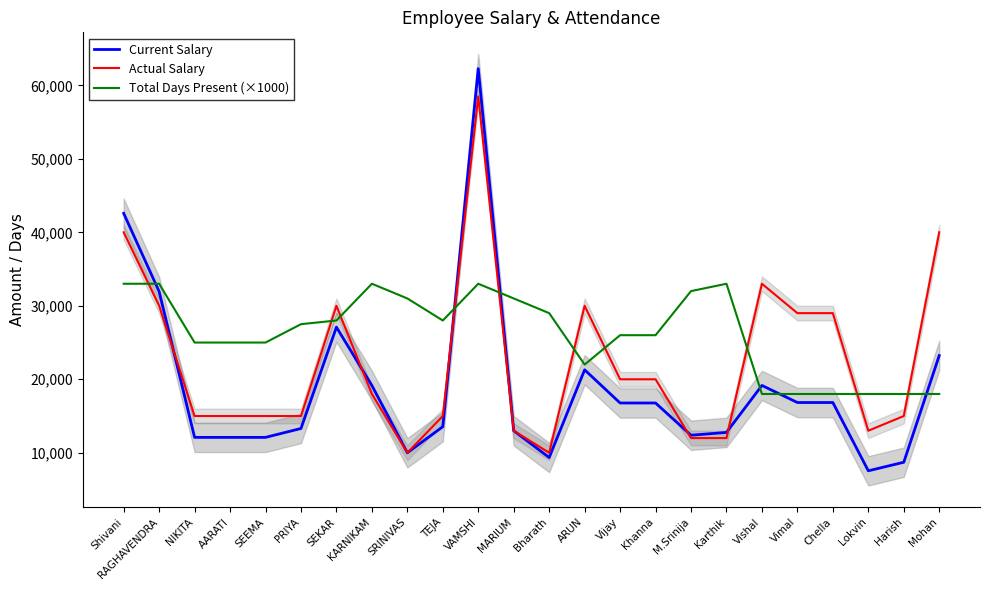

The value of Total Days Present (×1000) at KARNIKAM is 10777. True or false?

False